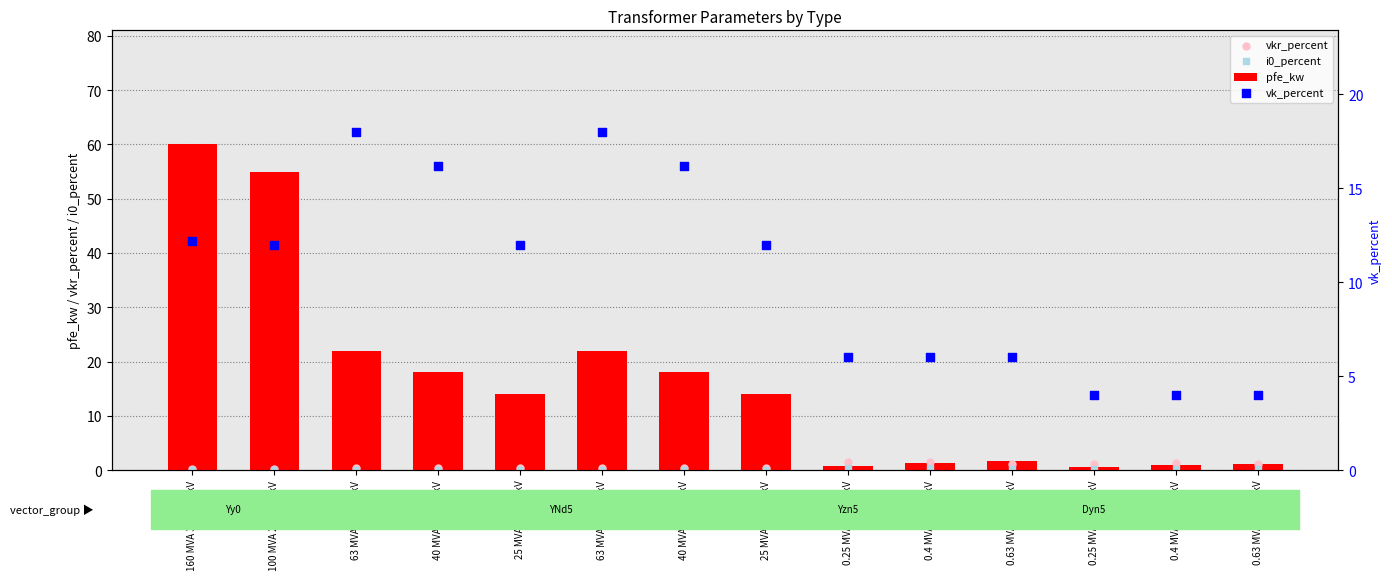

What are all the series names shown in the legend?

pfe_kw, vkr_percent, i0_percent, vk_percent